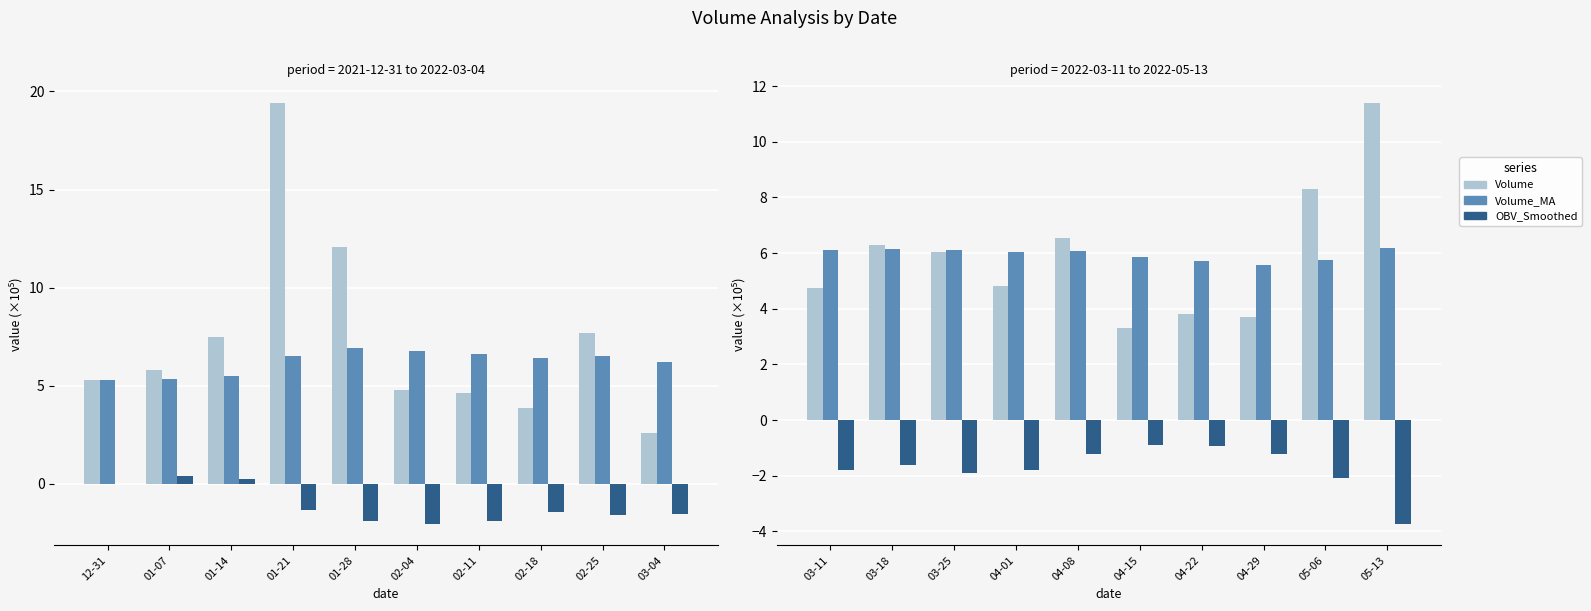

What are all the series names shown in the legend?

Volume, Volume_MA, OBV_Smoothed